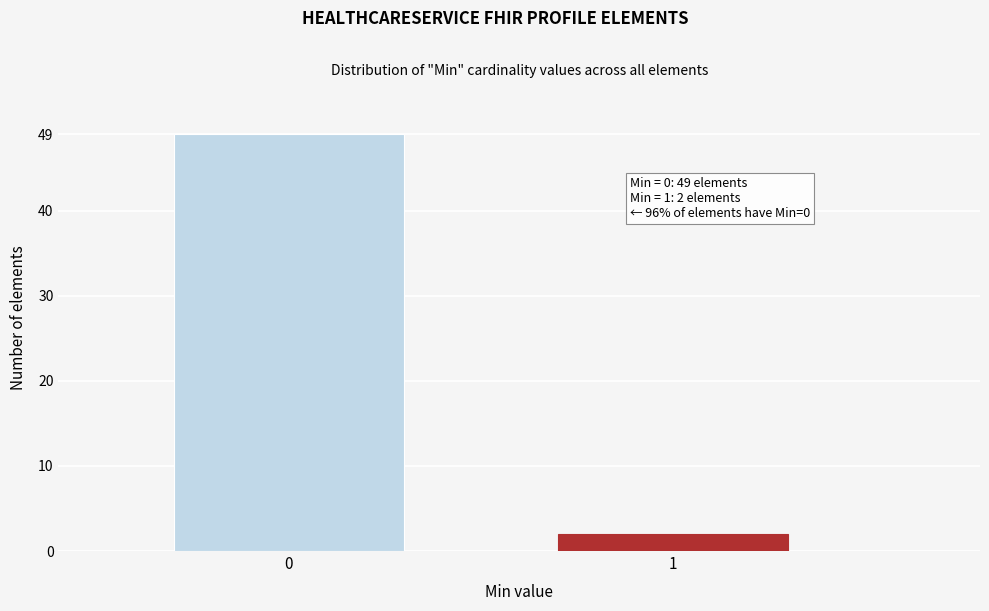

Reading left to right, what are all the values shown in this chart?

0=49	1=2